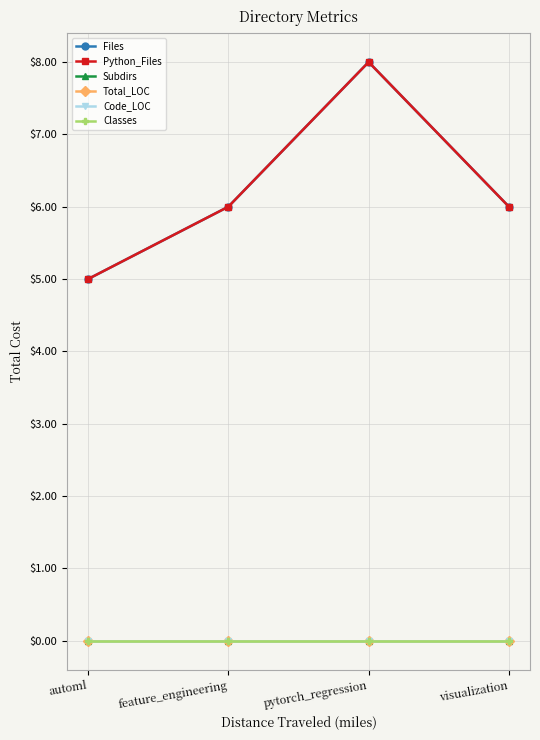

Which category has the highest value across all series?

pytorch_regression